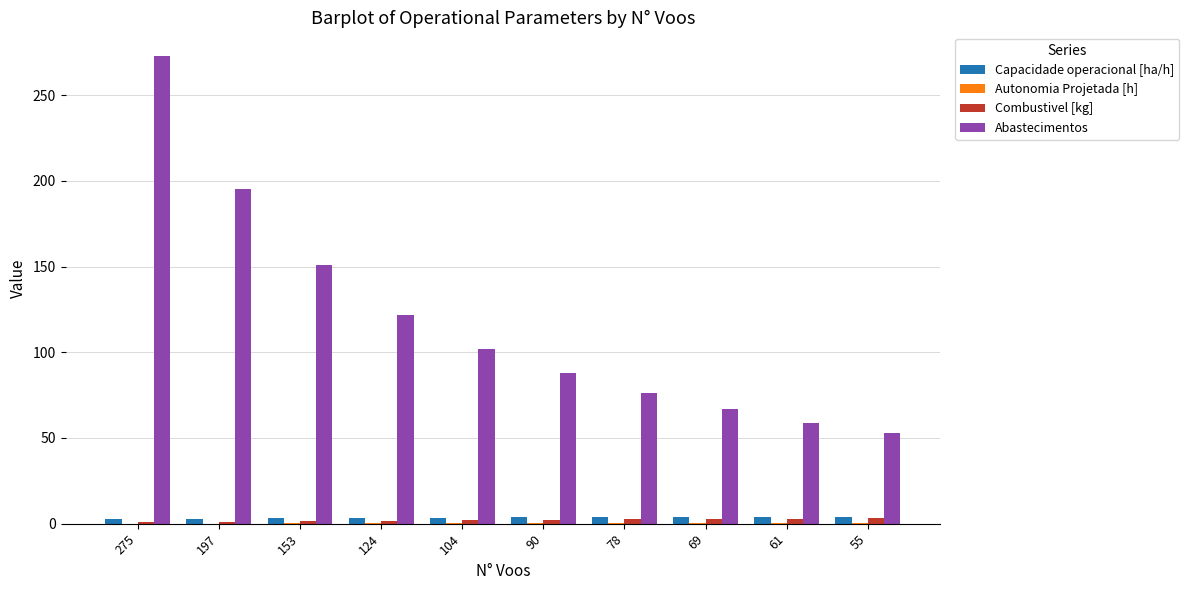

The Combustivel [kg] series shows 1.8 at 124. True or false?

True